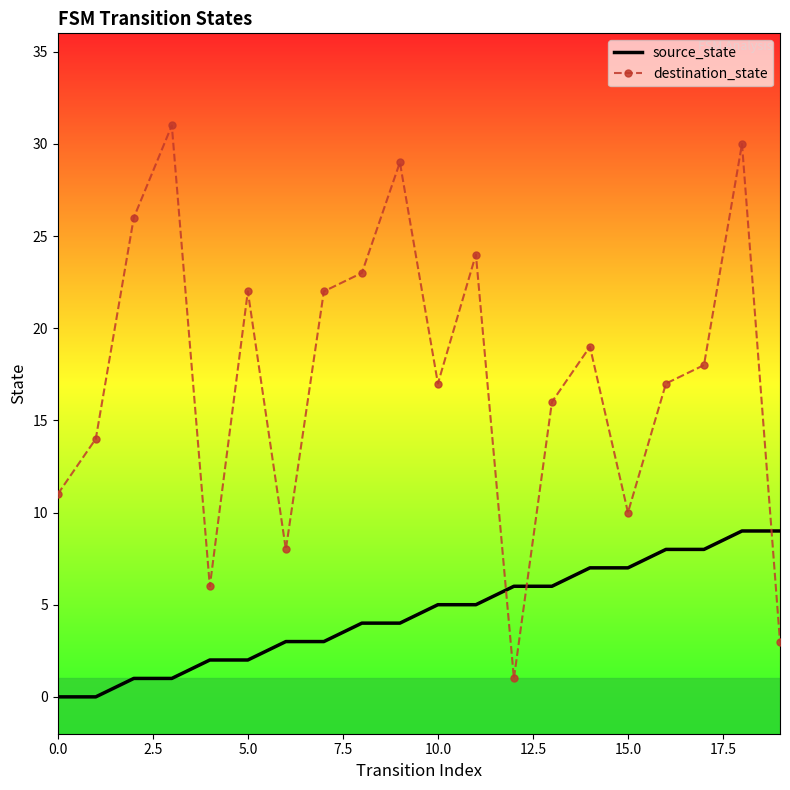

What is the highest value of the destination_state series?

31